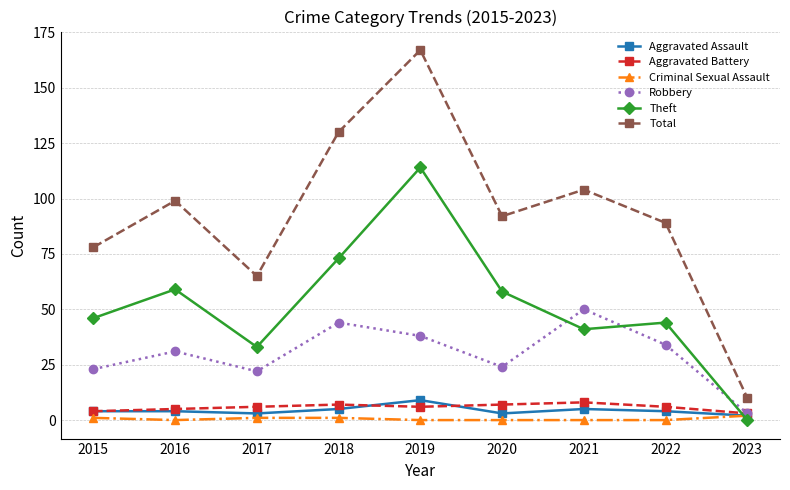

Where is the first local minimum for Total?

2017